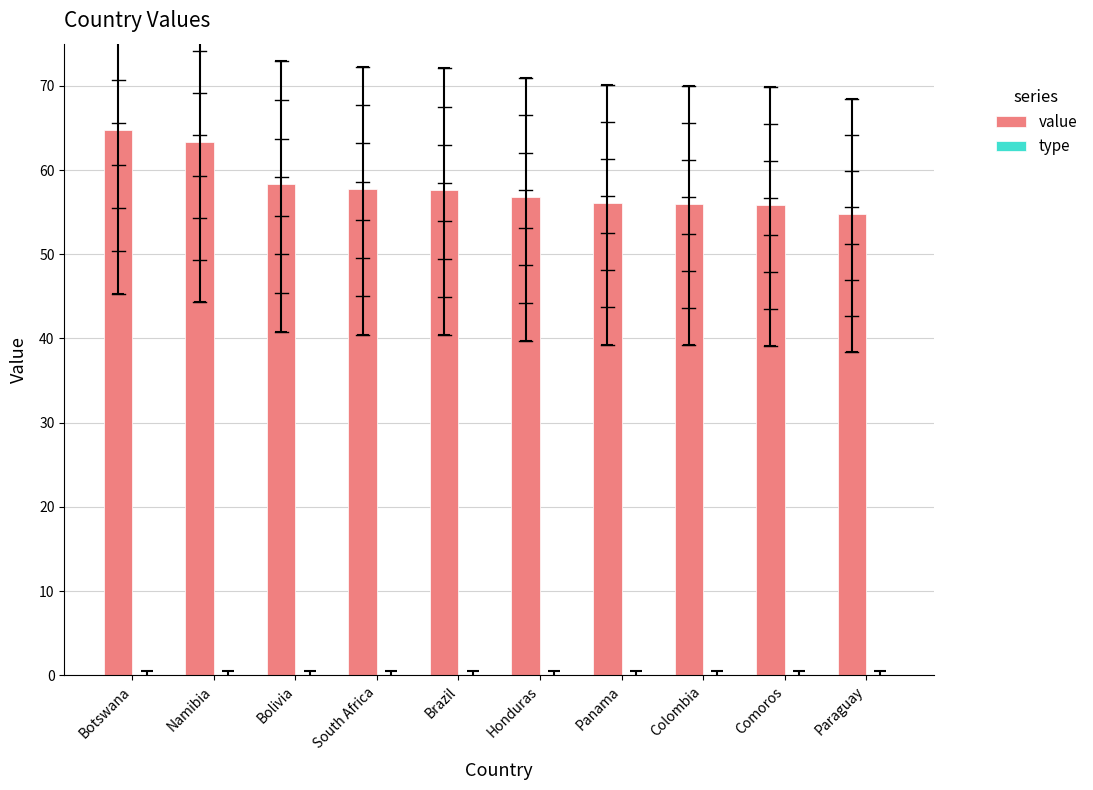

What is the greatest value displayed?

64.7